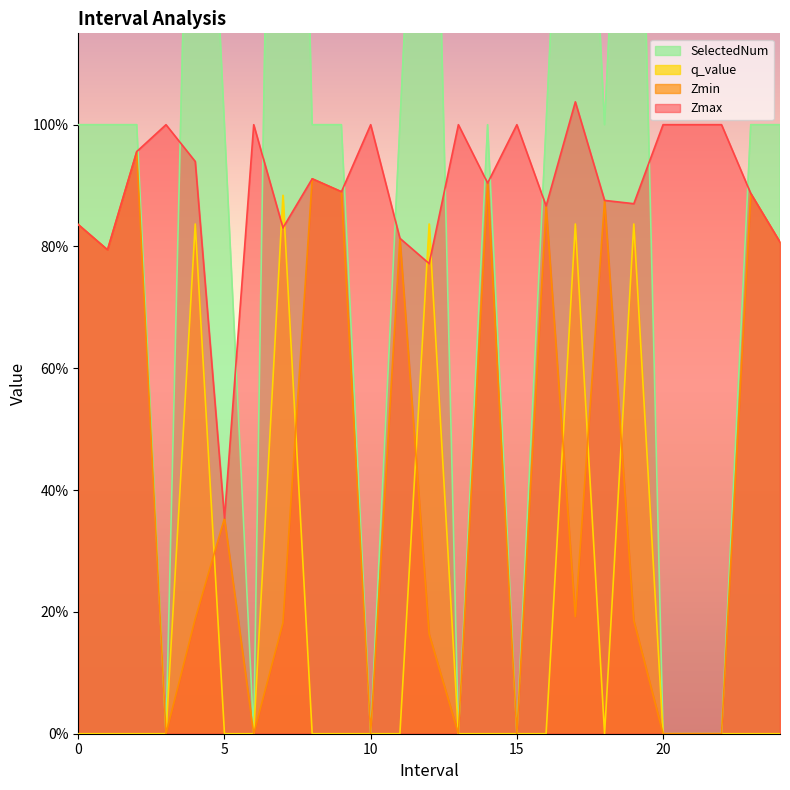

Count the q_value values in the range 0 to 1.

25